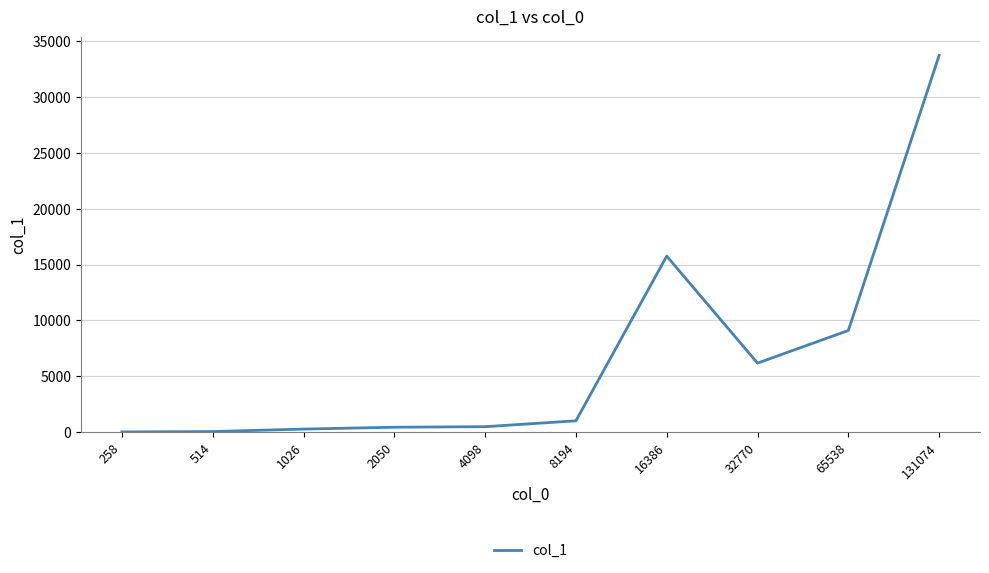

Read the value at 65538.

9094